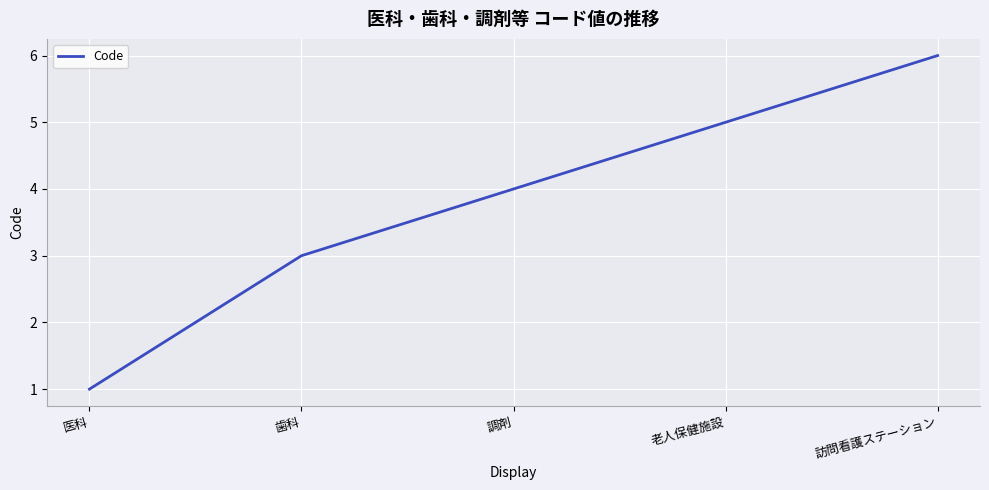

At which category does the chart reach its minimum across all series?

医科